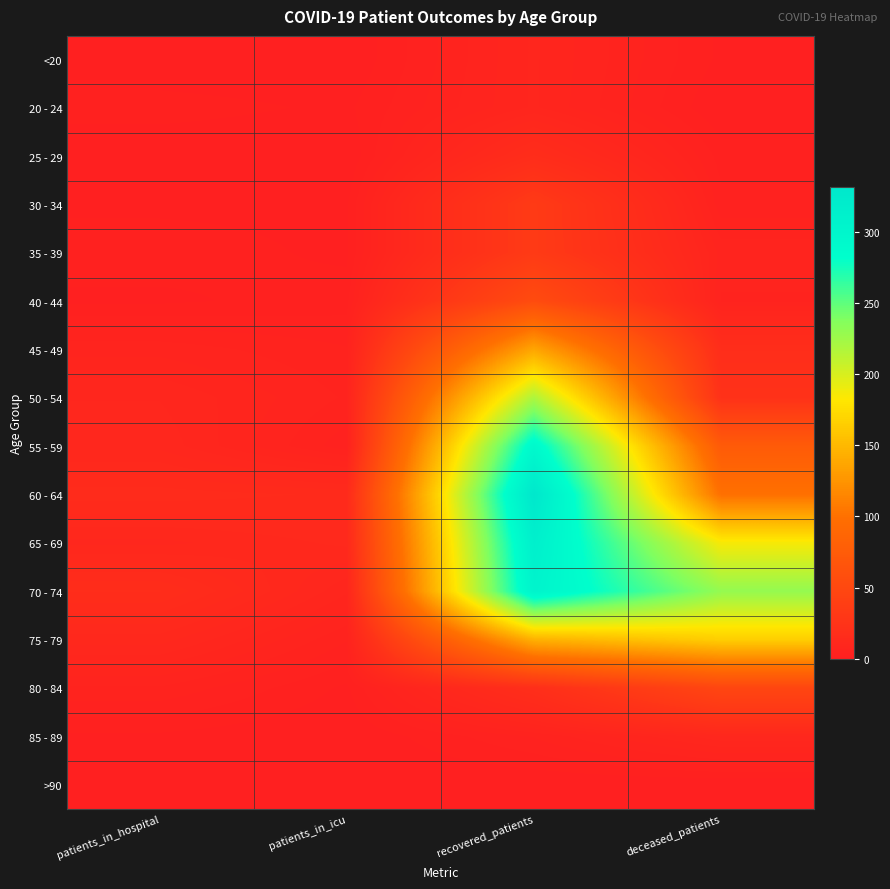

How many categories are shown in the chart?

4